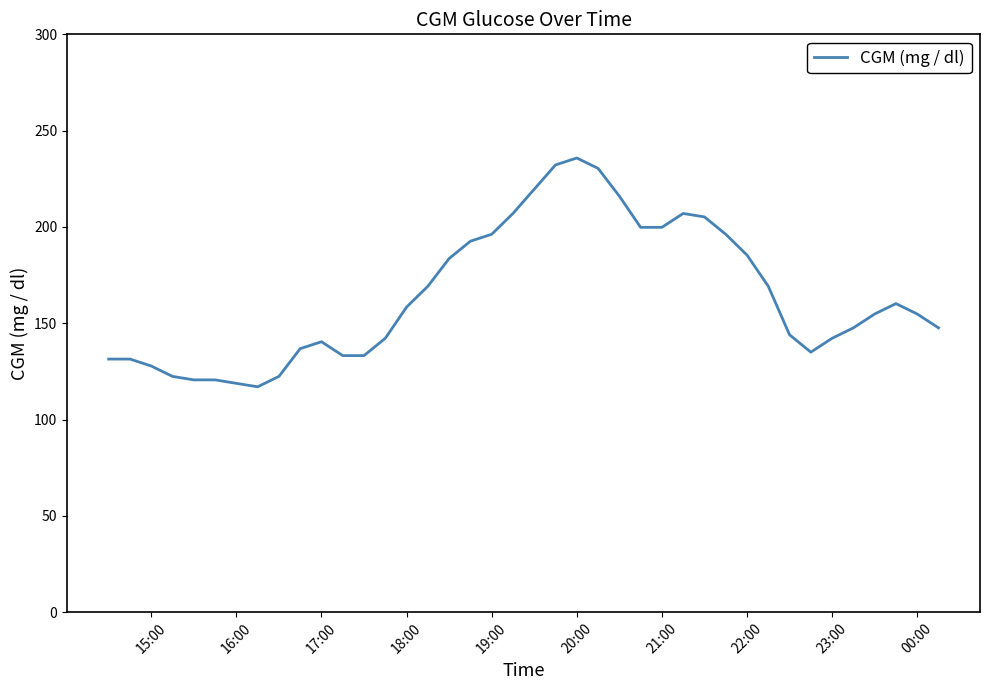

What is the smallest value displayed?

117.0